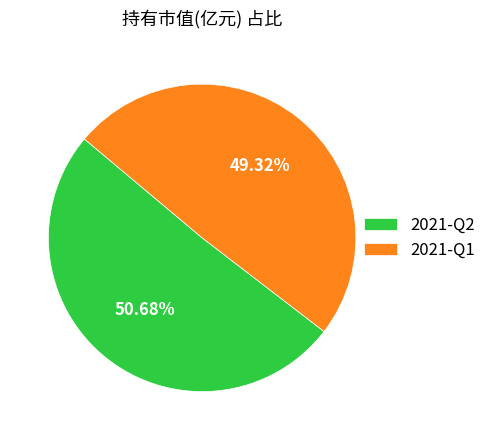

What is the smallest slice in the pie chart?

2021-Q1